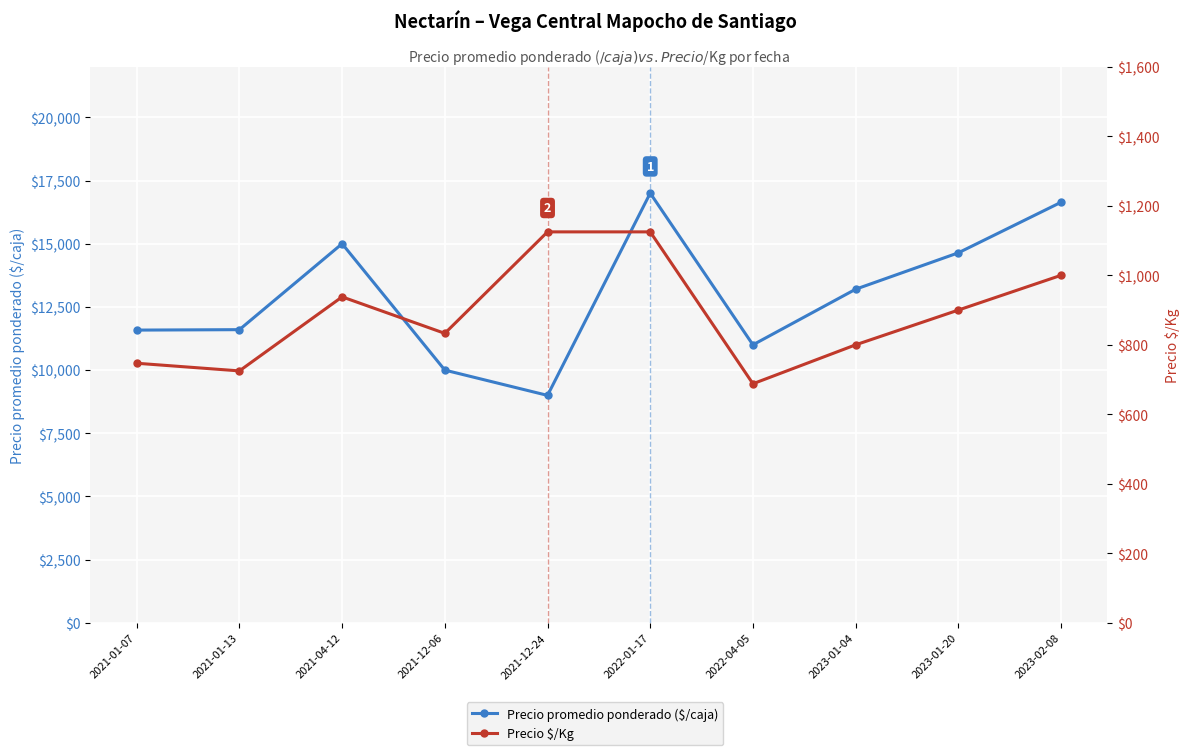

Reading left to right, transcribe all the data shown in this chart.

Precio promedio ponderado ($/caja): 2021-01-07=11583	2021-01-13=11600	2021-04-12=15000	2021-12-06=10000	2021-12-24=9000	2022-01-17=17000	2022-04-05=11000	2023-01-04=13200	2023-01-20=14640	2023-02-08=16640
Precio $/Kg: 2021-01-07=747	2021-01-13=725	2021-04-12=938	2021-12-06=833	2021-12-24=1125	2022-01-17=1125	2022-04-05=688	2023-01-04=800	2023-01-20=900	2023-02-08=1000